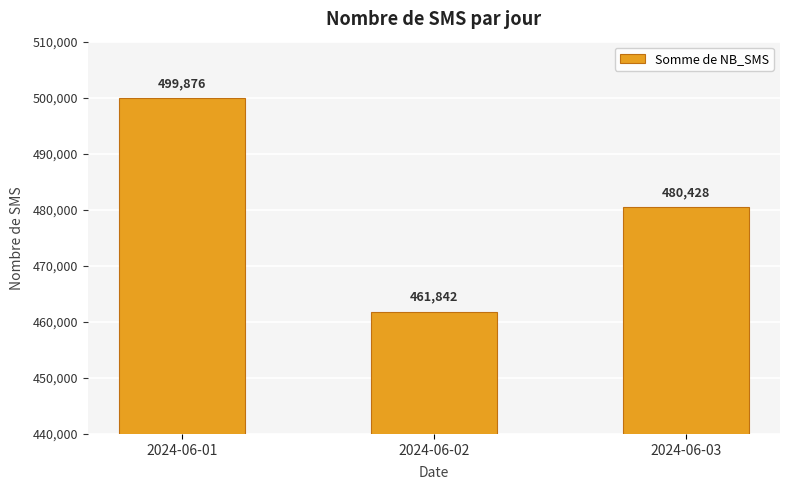

Reading left to right, what are all the values shown in this chart?

2024-06-01=499876	2024-06-02=461842	2024-06-03=480428